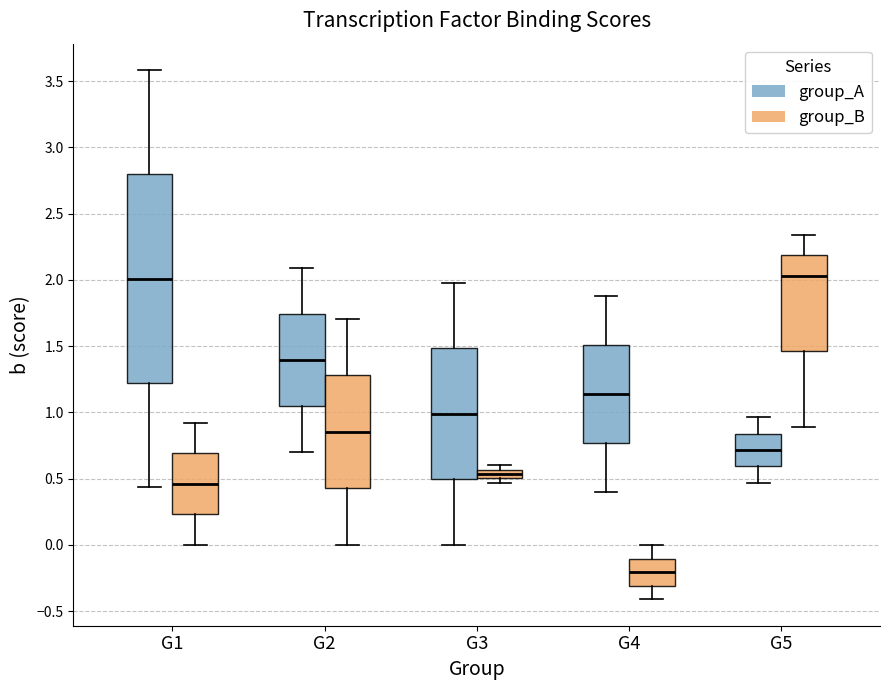

Where does the lower whisker of the box for G2 (group_A) end on the y-axis? The values are not printed on the chart, so give them approximately, as read against the axis.

0.70